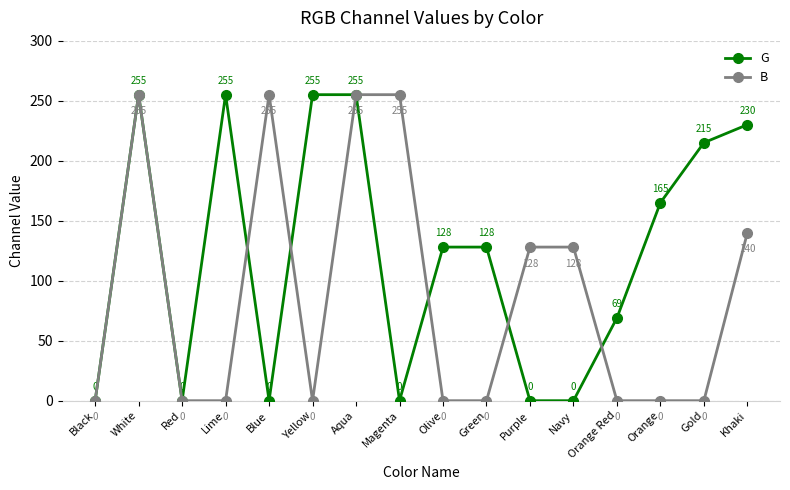

What is the sum of all G values?

1955